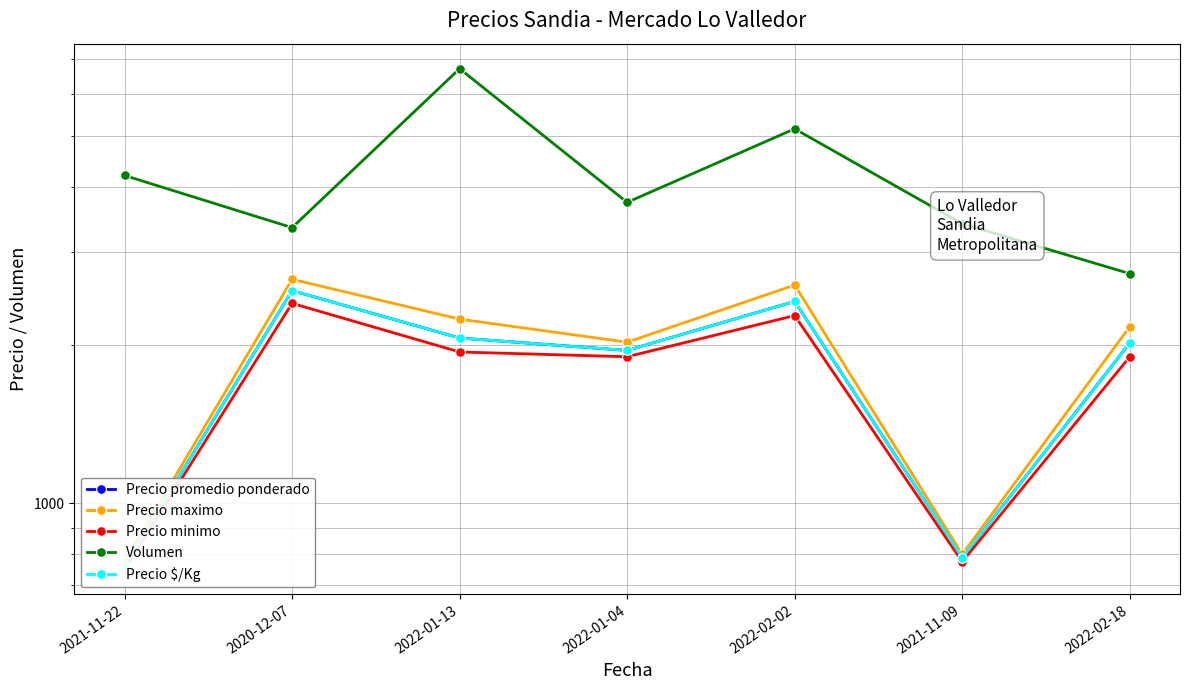

What is the spread (max minus min) of values at 2022-02-18?

833.3